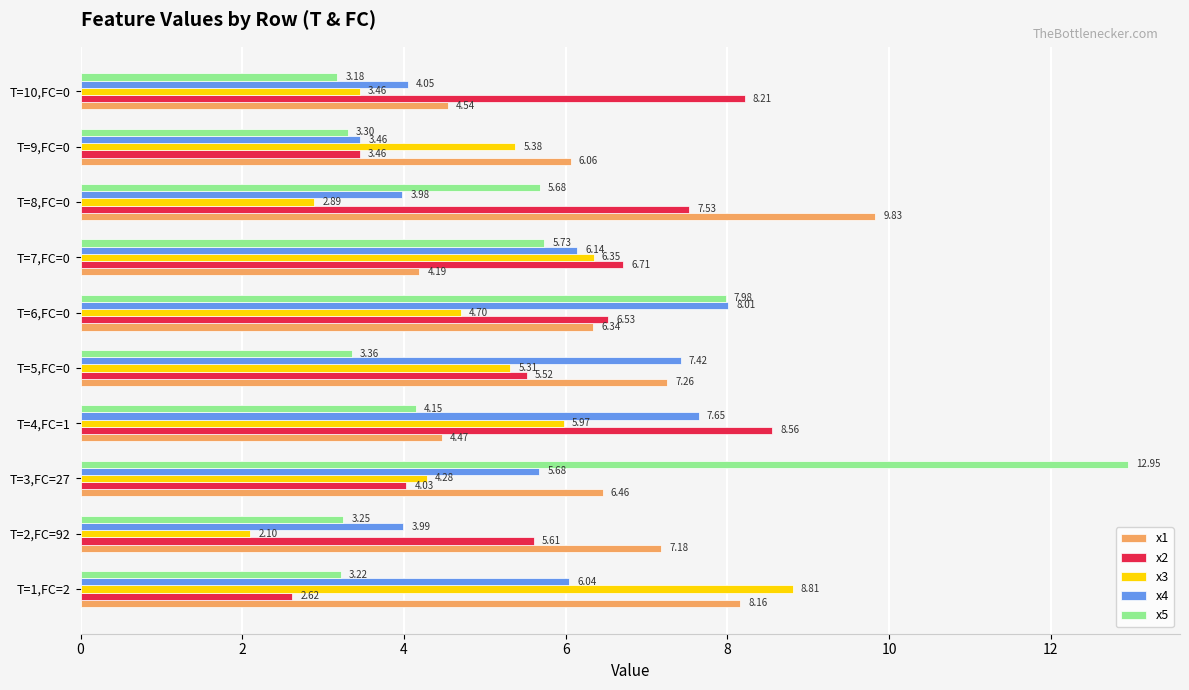

Which series has the largest total across all categories?

x1